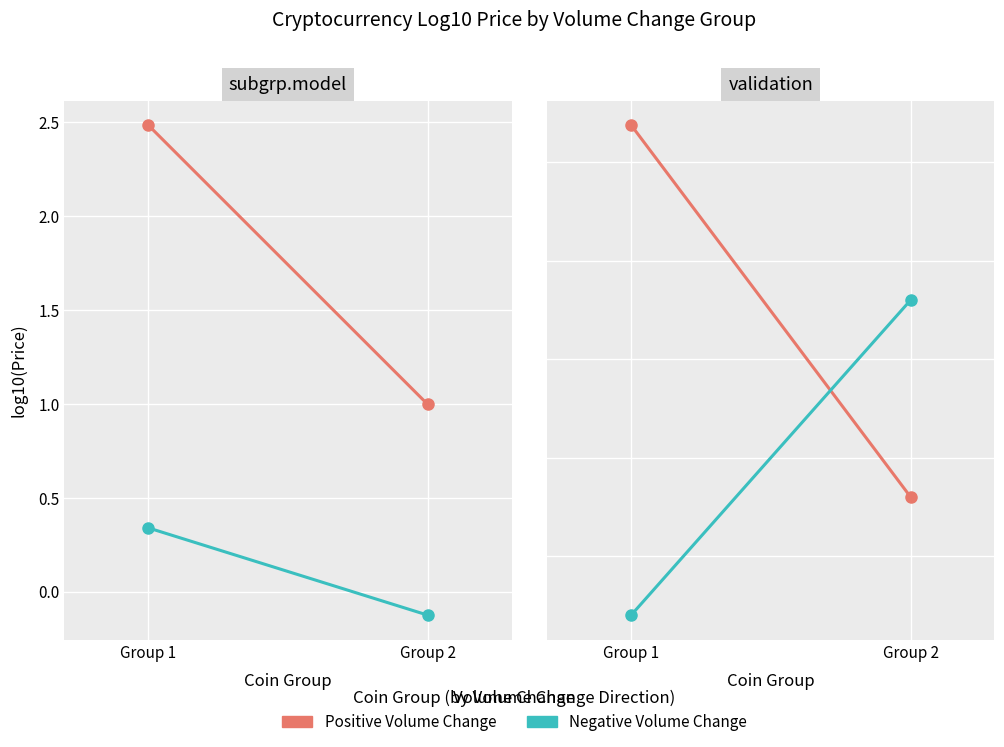

The value of Negative Volume Change at Group 1 is 0.2. True or false?

True